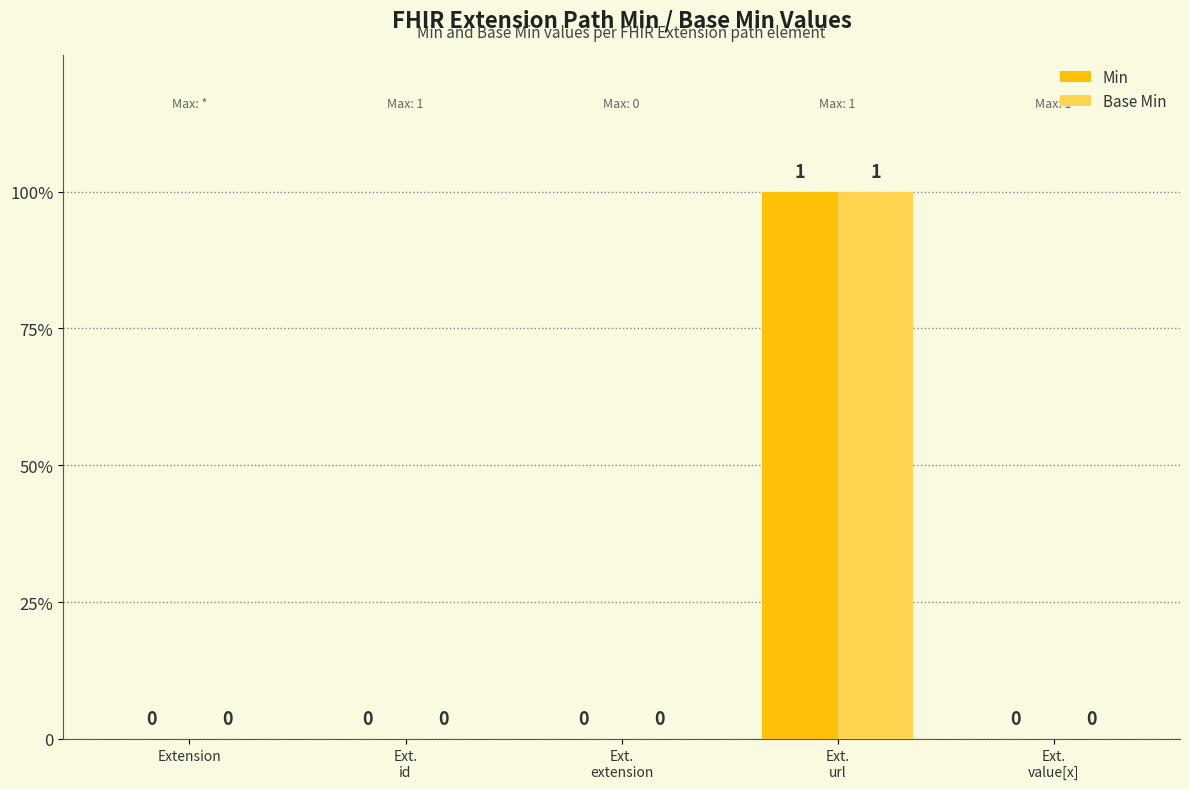

Is it true that Min equals 0 at Ext.
extension?

True